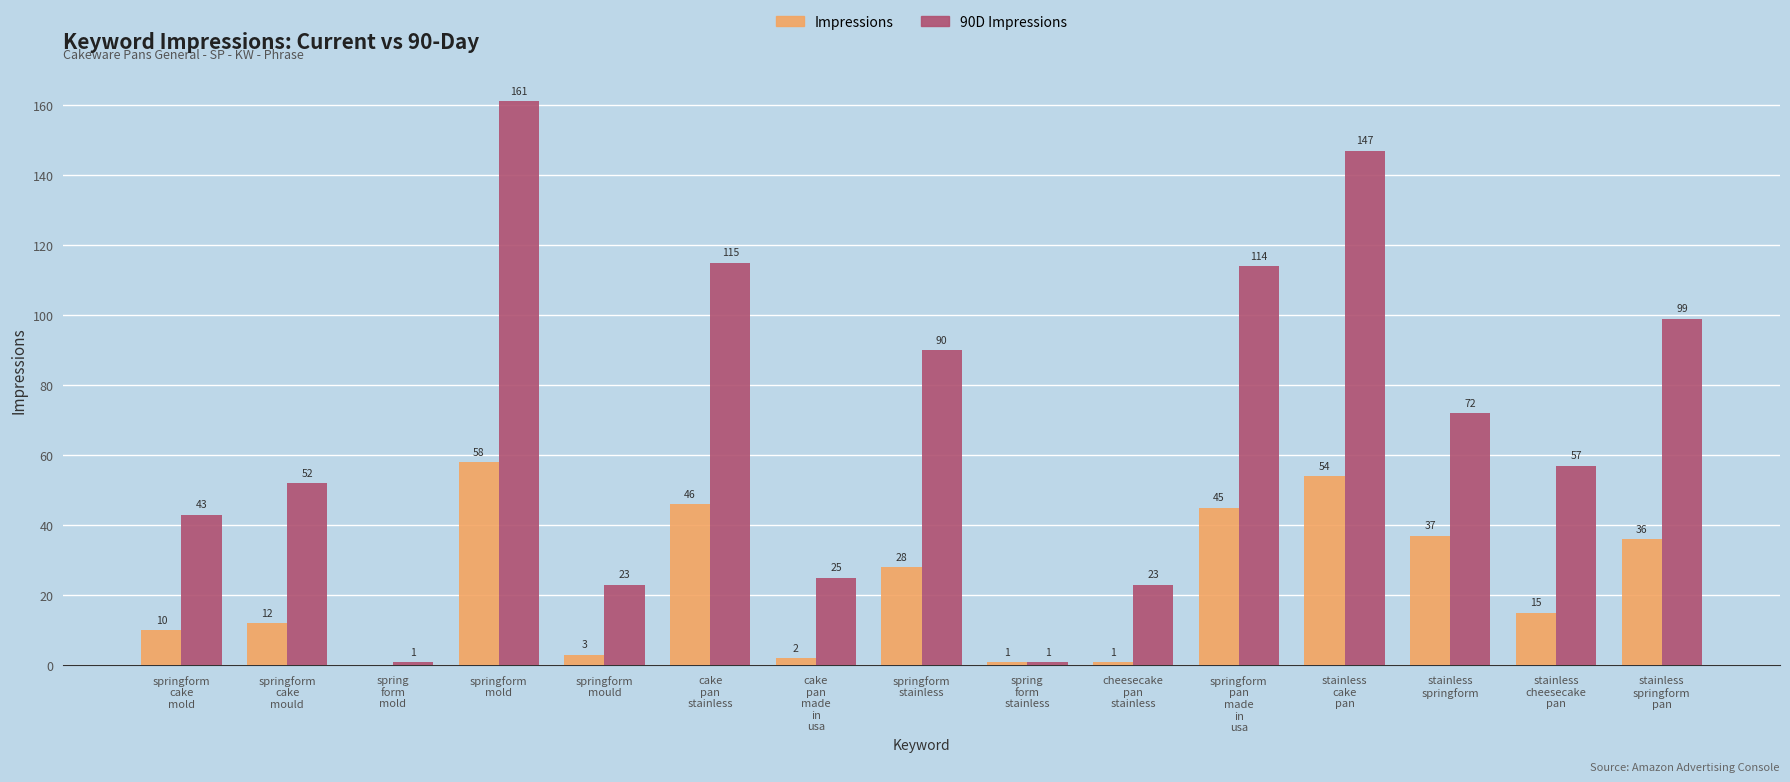

The Impressions series shows 15 at stainless
cheesecake
pan. True or false?

True